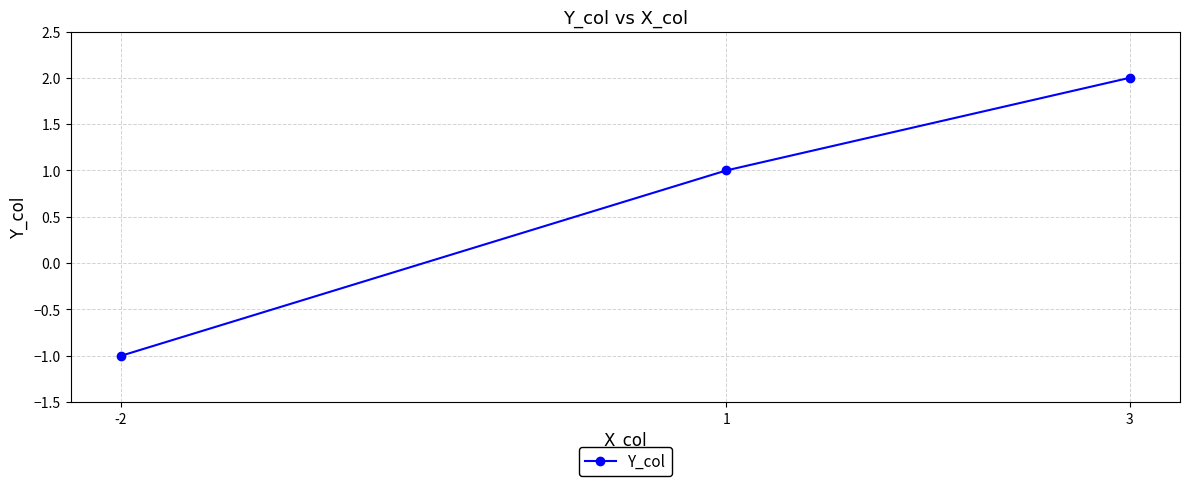

How many lines are shown in the chart?

1